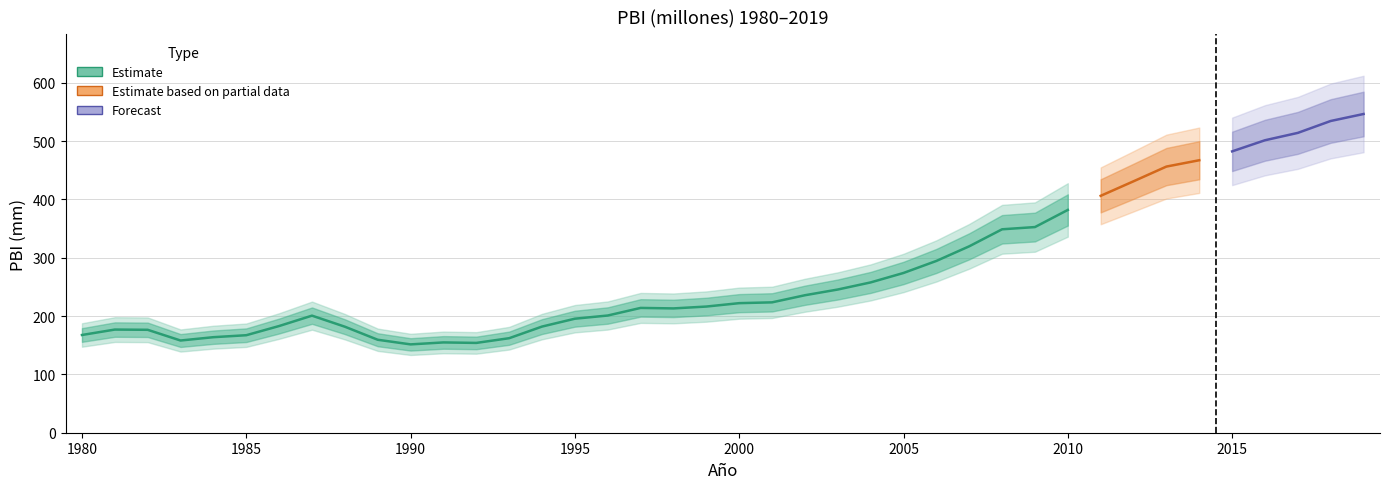

How many points are lower than both their immediate neighbors (excluding endpoints)?

4